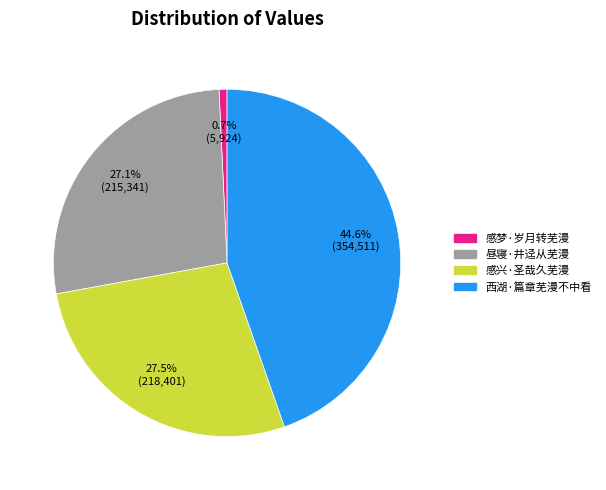

Count the number of slices in the pie.

4